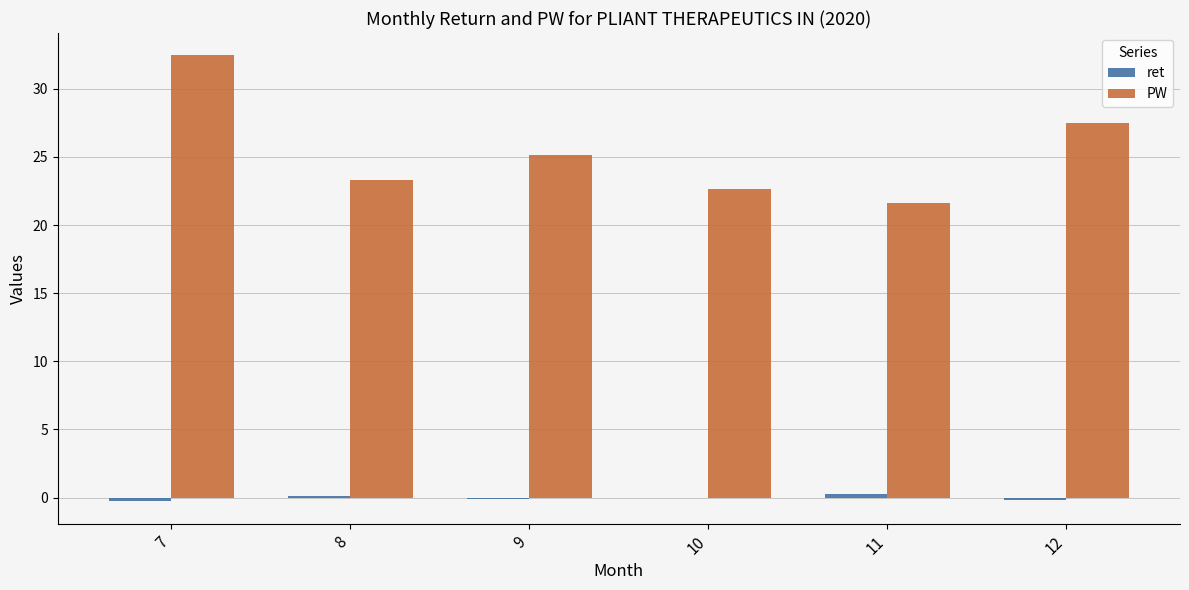

The value of PW at 9 is 11.2. True or false?

False